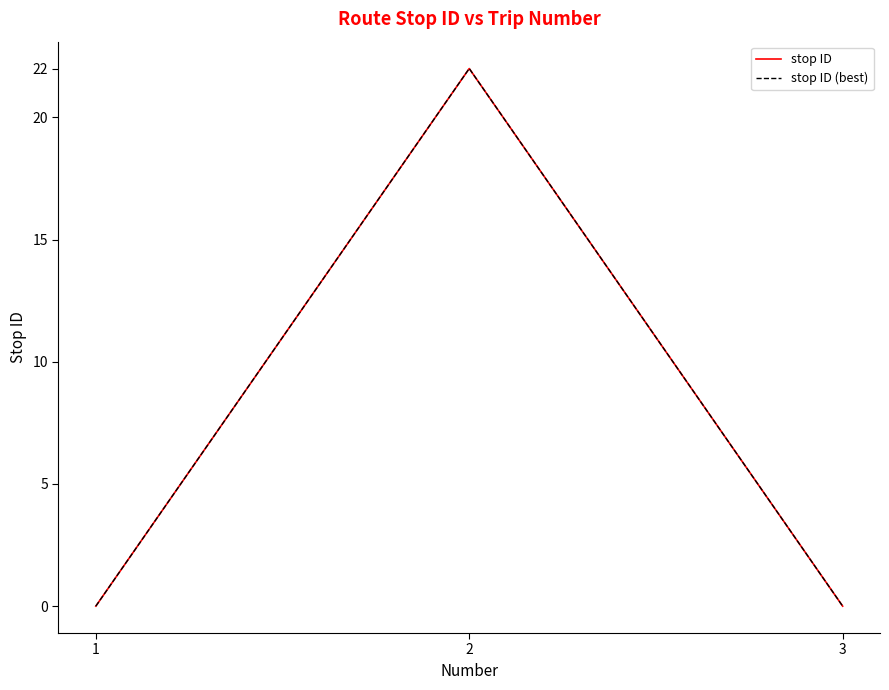

The stop ID series shows 0 at 1. True or false?

True